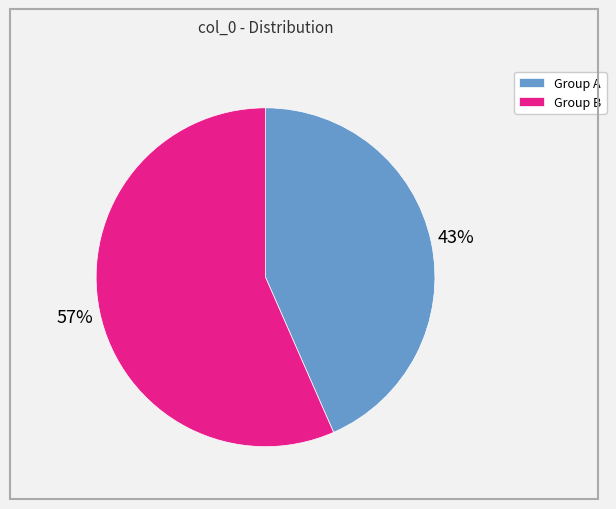

To the nearest percent, what portion does Group A represent?

43%